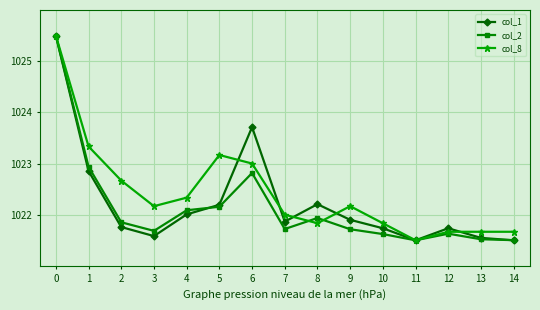

What is the value of the col_1 point at the 12th from the left?

1021.5